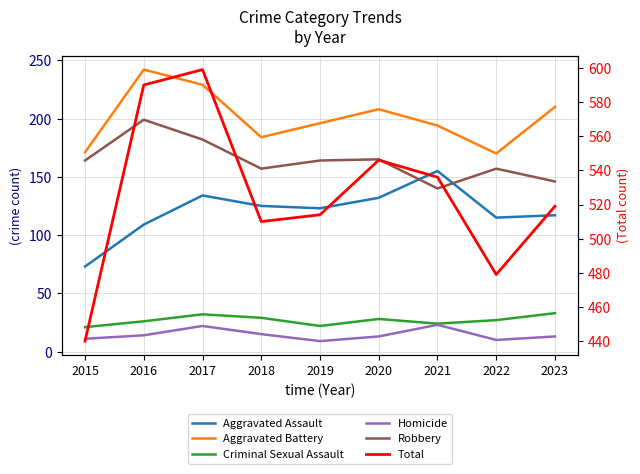

True or false: Robbery and Criminal Sexual Assault cross at least once.

False